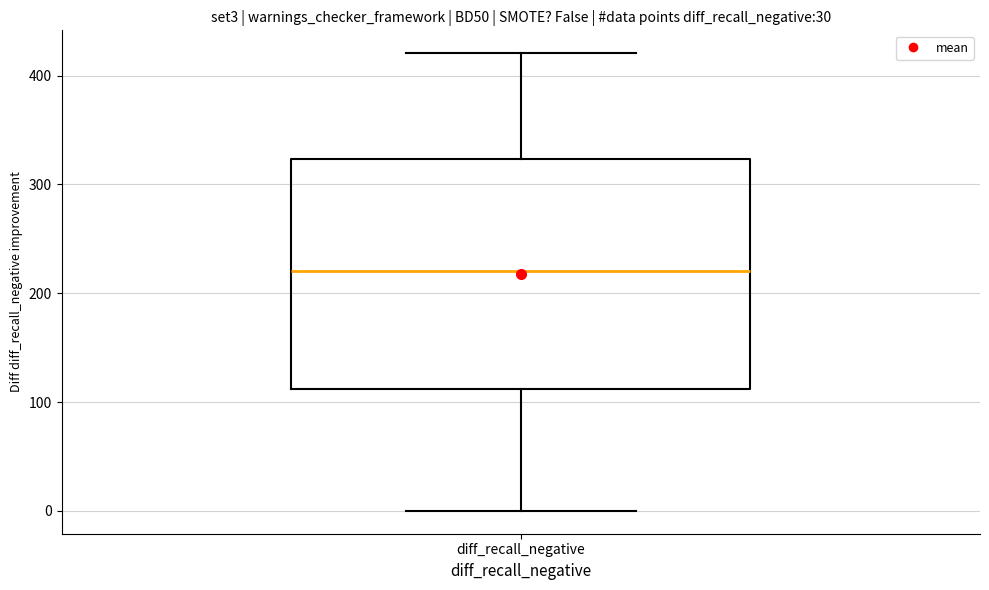

Where is the upper edge of the box for diff_recall_negative on the y-axis? The values are not printed on the chart, so give them approximately, as read against the axis.

320